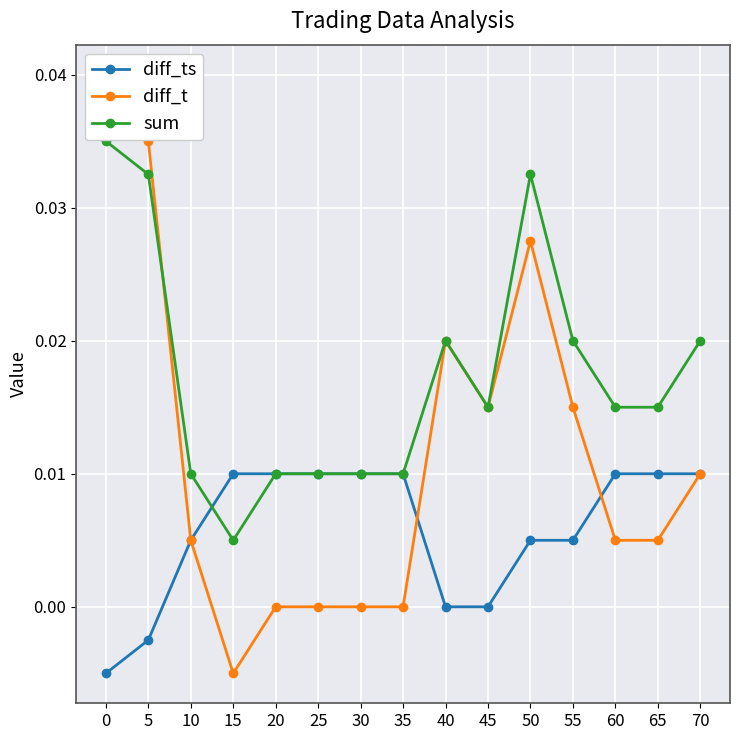

How many diff_t values are between 0 and 1?

14